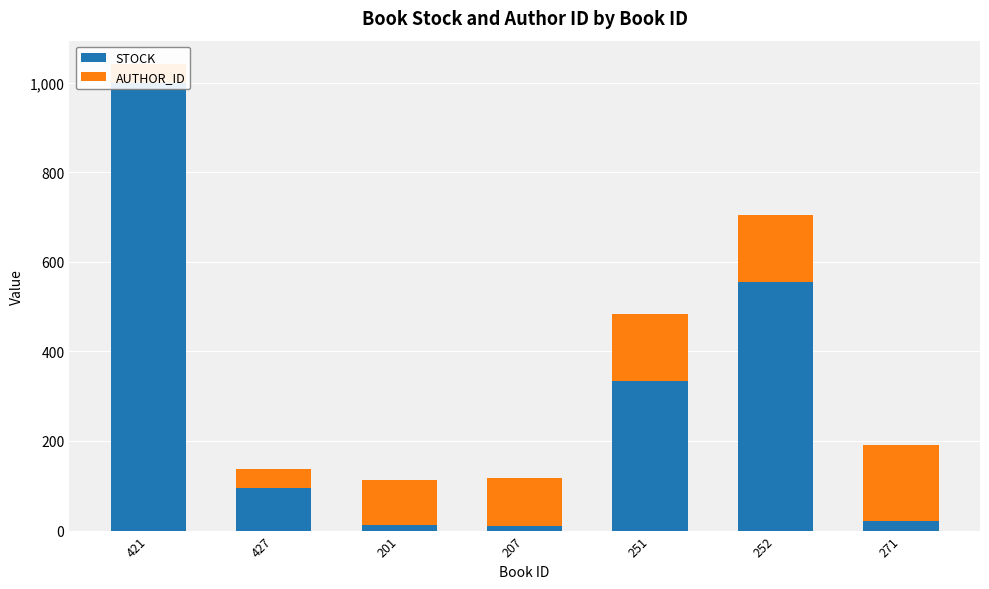

What is the lowest value of the AUTHOR_ID series?

42